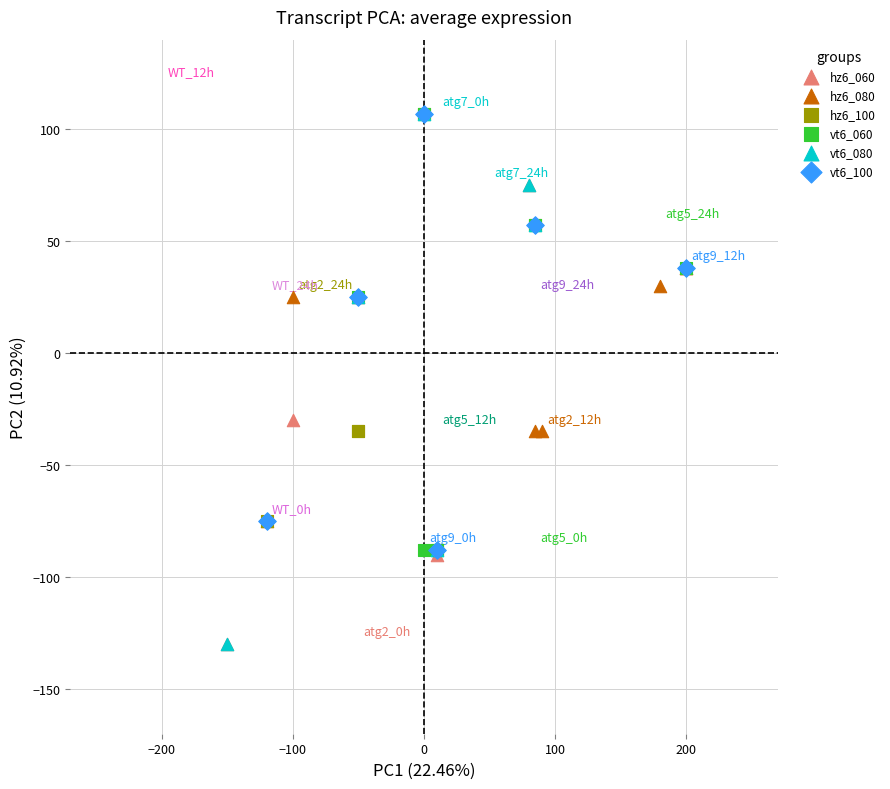

What are all the series names shown in the legend?

hz6_060, hz6_080, hz6_100, vt6_060, vt6_080, vt6_100